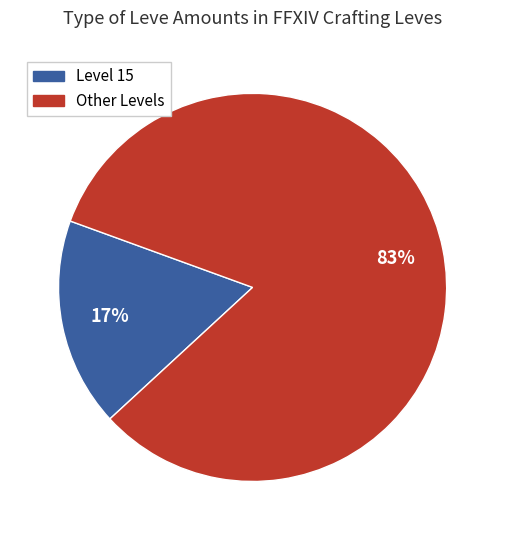

Is there a majority slice in this chart?

Yes